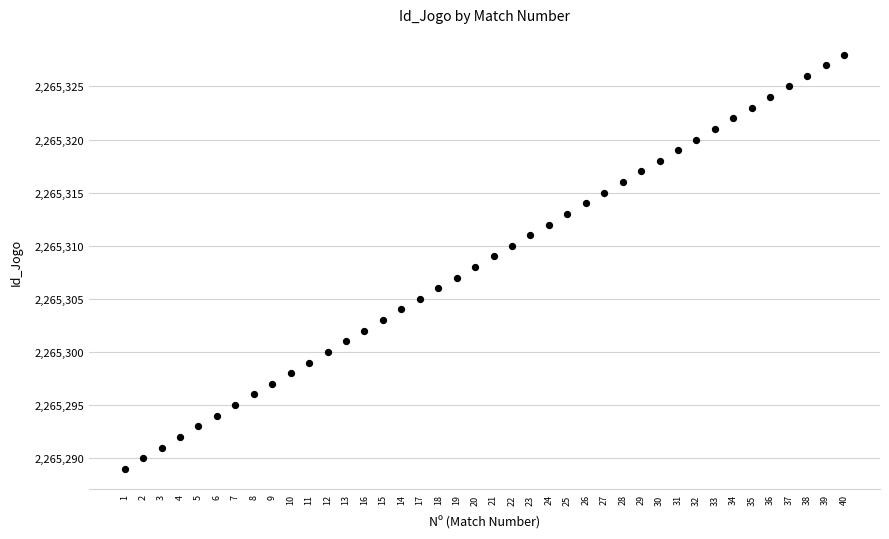

What is the range of X values (max minus min)?

39